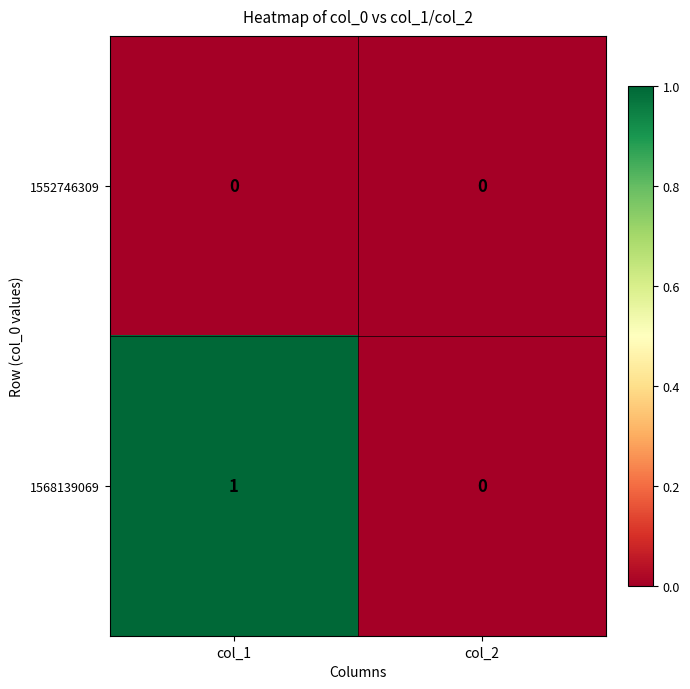

Which category has the highest value across all series?

col_1